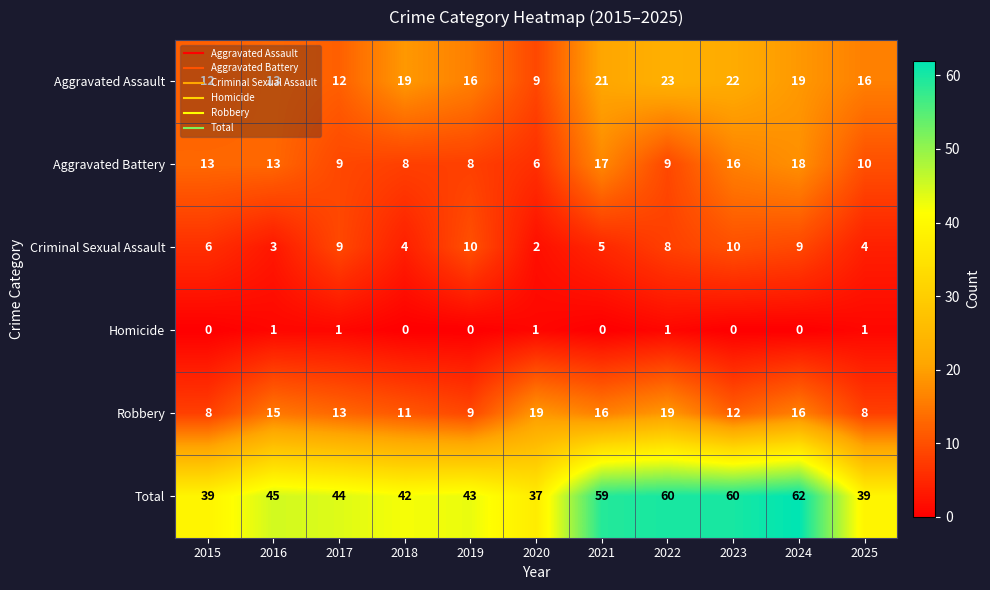

How many distinct data groups are displayed?

6